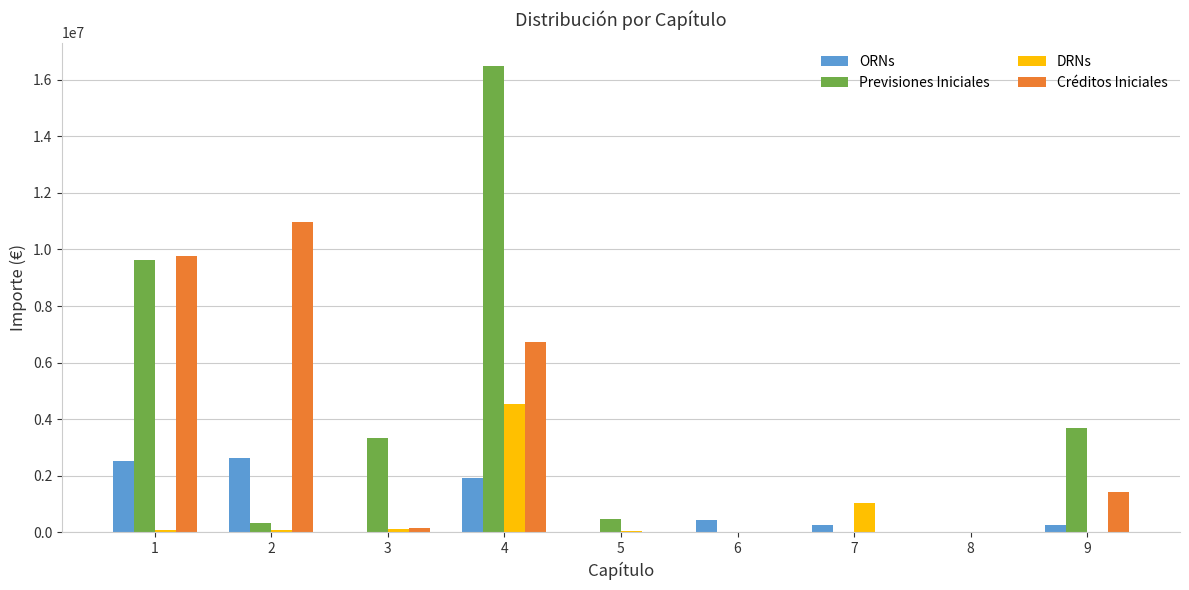

At which label is DRNs closest to 2277203?

7